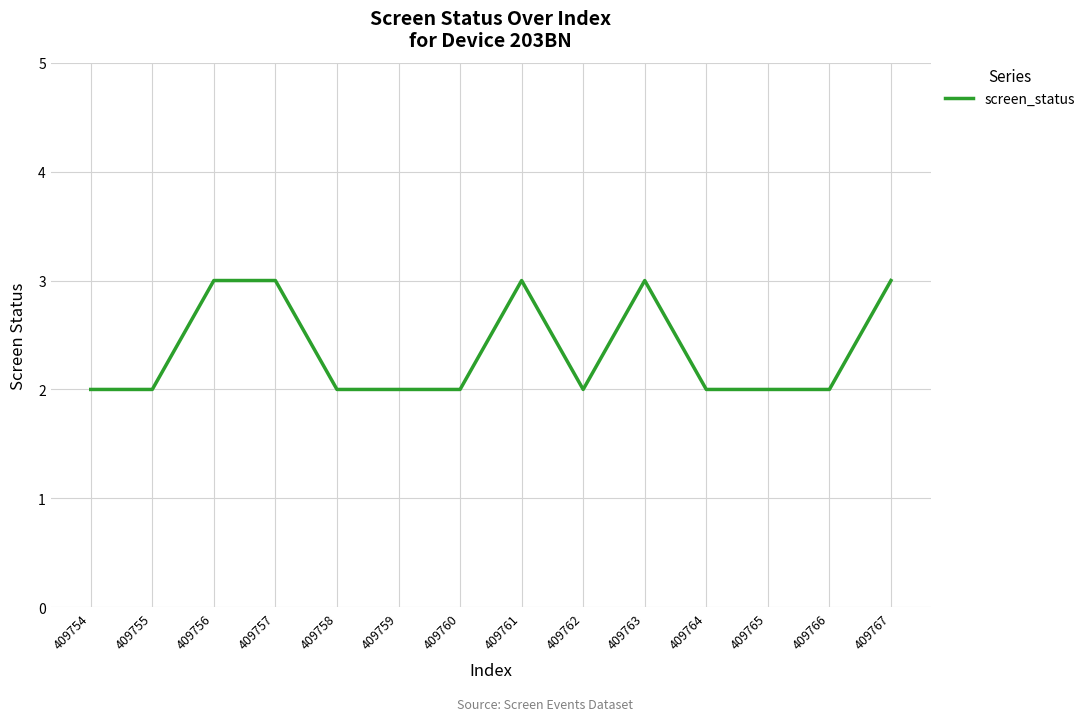

Between 409758 and 409767, which is larger?

409767